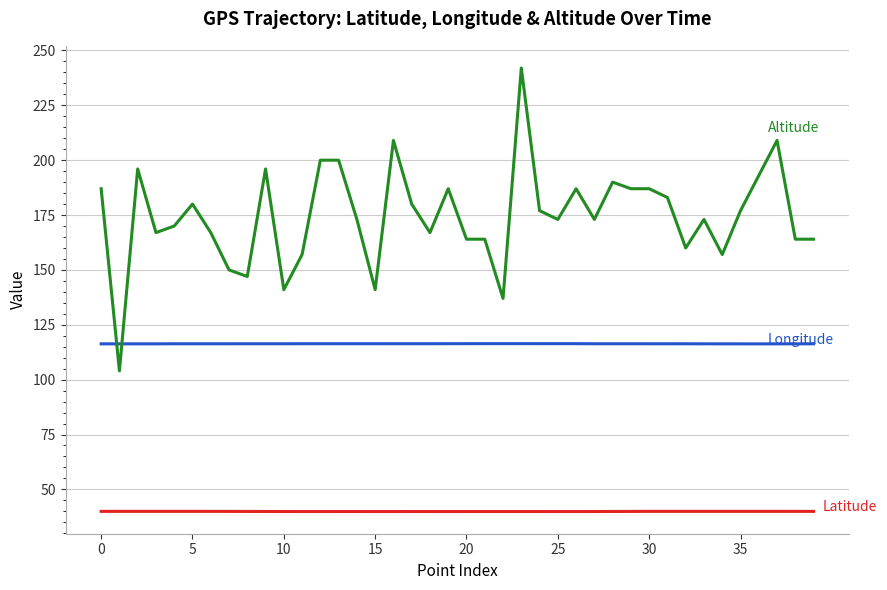

What is the maximum value shown in the chart?

242.0